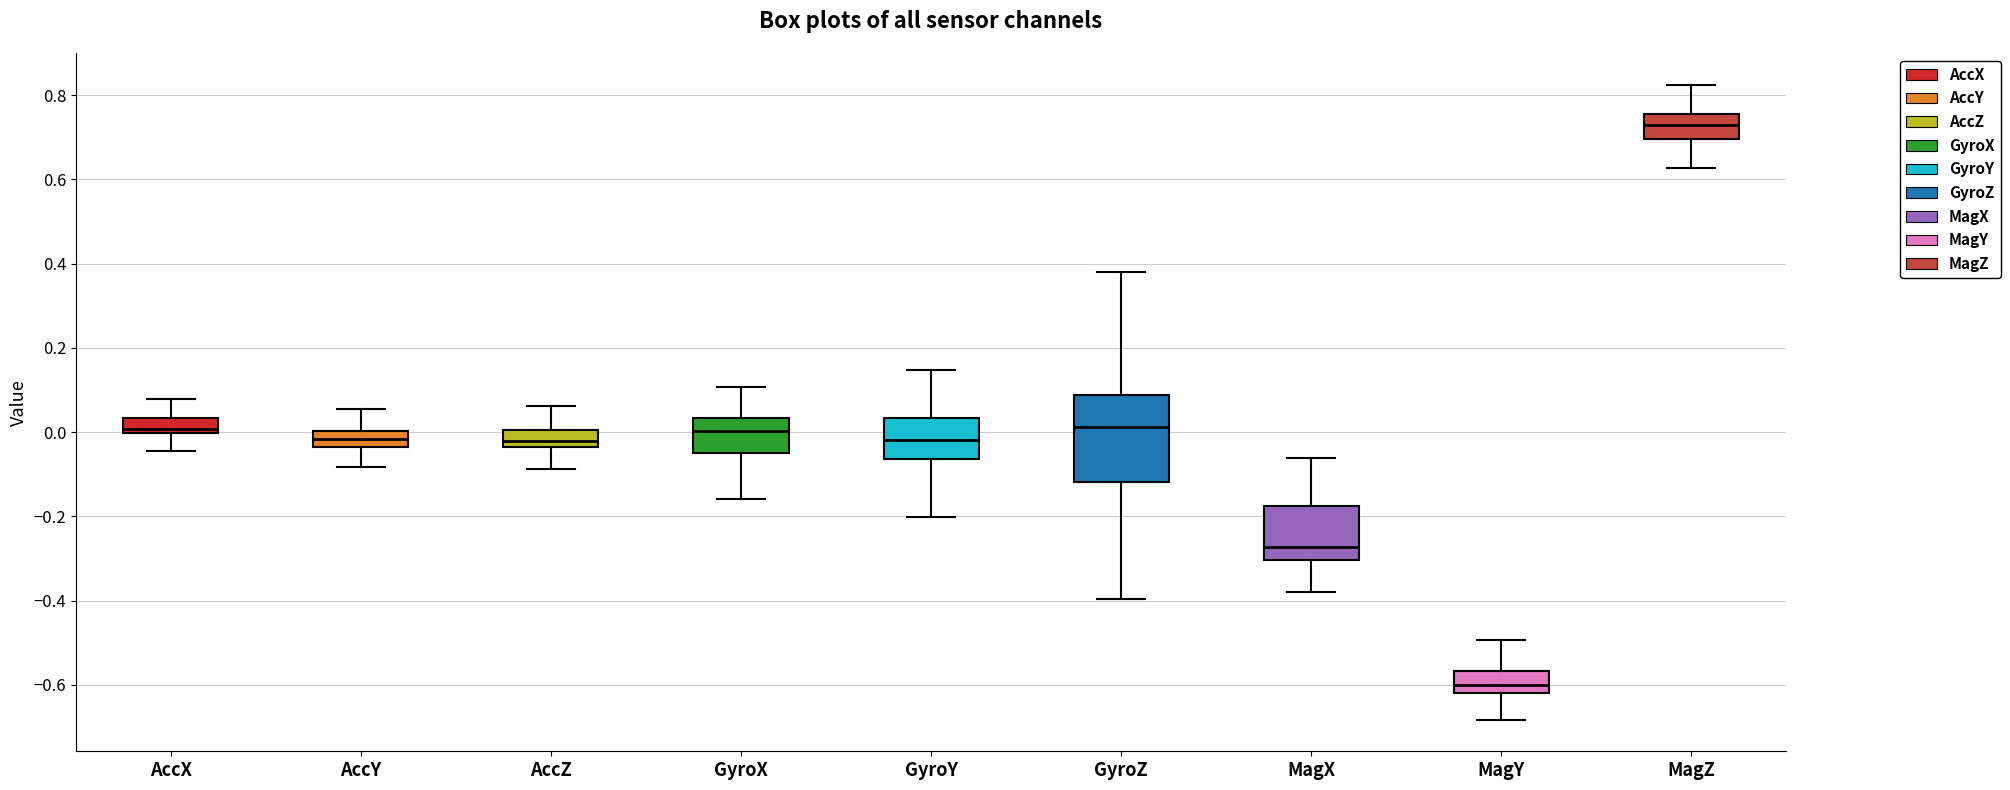

Comparing the boxes themselves (not the whiskers), which one is the tallest?

GyroZ